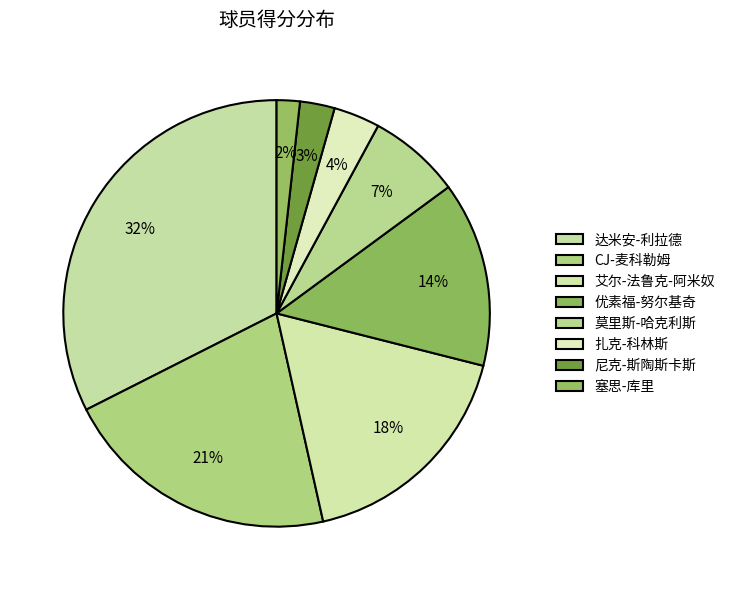

What is the total percentage of 塞思-库里 and 优素福-努尔基奇?

15.8%